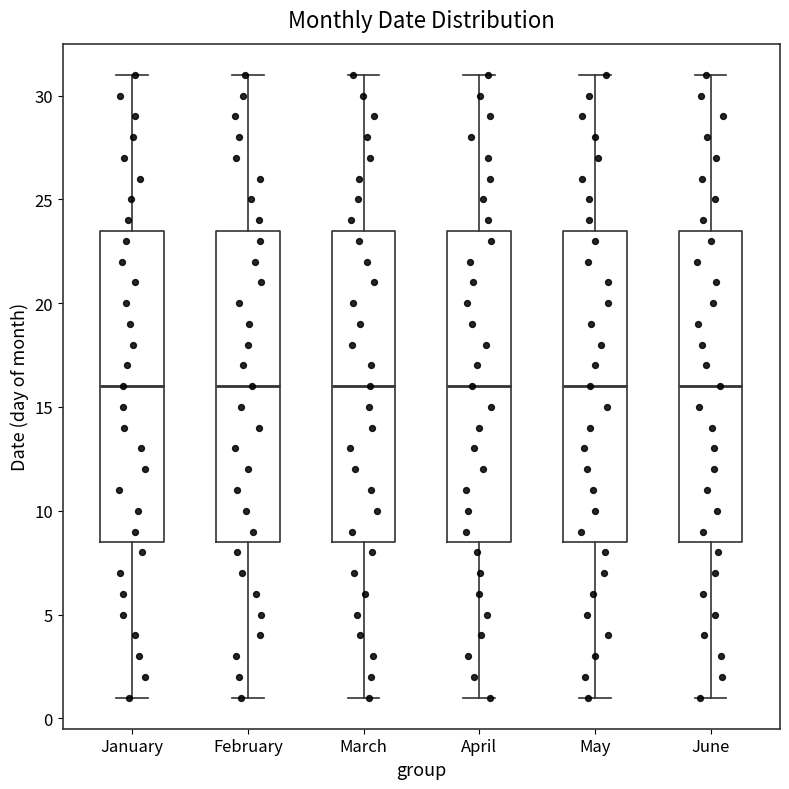

Where is the upper edge of the box for April on the y-axis? The values are not printed on the chart, so give them approximately, as read against the axis.

23.5